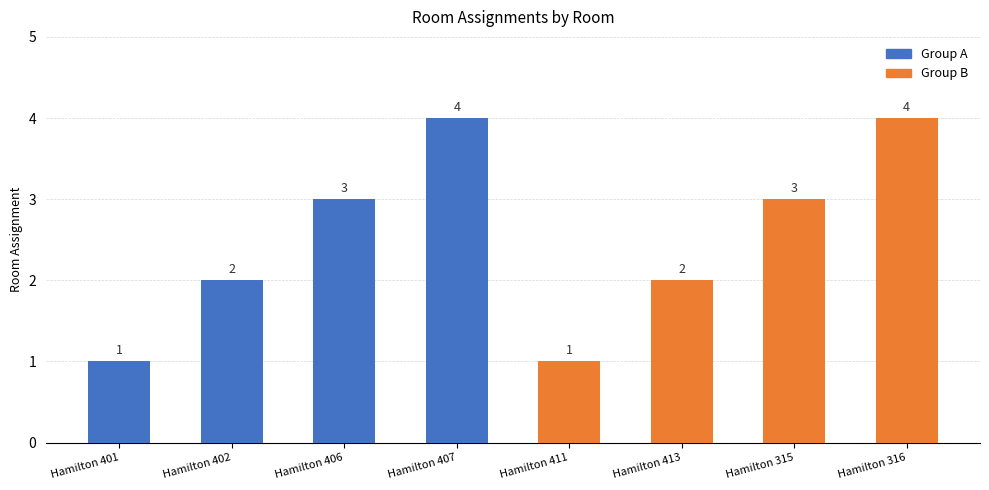

What is the difference between the maximum and minimum values?

3